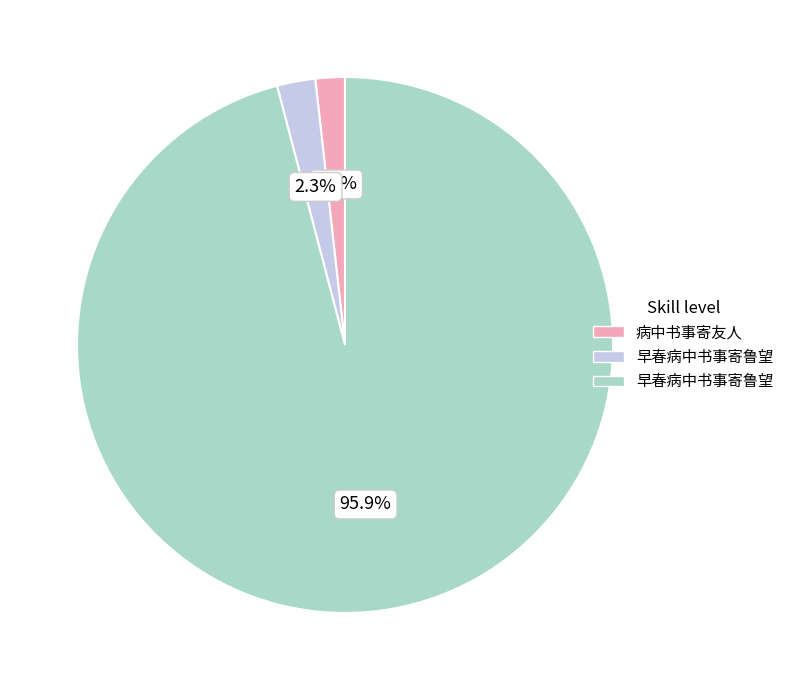

To the nearest percent, what is the average slice percentage?

33%